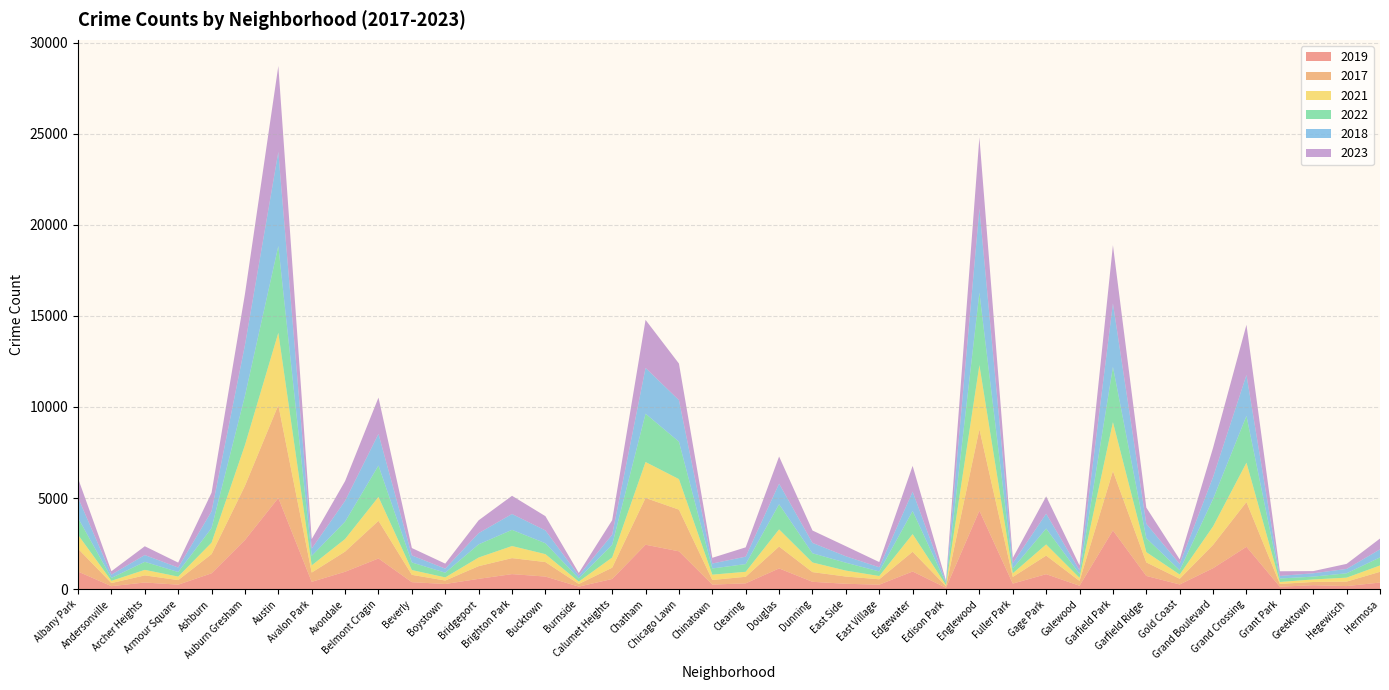

Reading left to right, transcribe all the data shown in this chart.

2019: Albany Park=968	Andersonville=166	Archer Heights=368	Armour Square=249	Ashburn=872	Auburn Gresham=2700	Austin=5008	Avalon Park=405	Avondale=957	Belmont Cragin=1687	Beverly=385	Boystown=287	Bridgeport=568	Brighton Park=828	Bucktown=694	Burnside=142	Calumet Heights=561	Chatham=2441	Chicago Lawn=2079	Chinatown=253	Clearing=322	Douglas=1140	Dunning=406	East Side=298	East Village=248	Edgewater=972	Edison Park=77	Englewood=4309	Fuller Park=308	Gage Park=825	Galewood=189	Garfield Park=3226	Garfield Ridge=728	Gold Coast=261	Grand Boulevard=1153	Grand Crossing=2328	Grant Park=138	Greektown=220	Hegewisch=171	Hermosa=365
2017: Albany Park=1252	Andersonville=171	Archer Heights=391	Armour Square=250	Ashburn=1053	Auburn Gresham=2973	Austin=5096	Avalon Park=508	Avondale=1107	Belmont Cragin=2066	Beverly=403	Boystown=188	Bridgeport=697	Brighton Park=878	Bucktown=795	Burnside=145	Calumet Heights=620	Chatham=2566	Chicago Lawn=2288	Chinatown=253	Clearing=360	Douglas=1200	Dunning=531	East Side=397	East Village=296	Edgewater=1082	Edison Park=87	Englewood=4470	Fuller Park=365	Gage Park=1019	Galewood=265	Garfield Park=3257	Garfield Ridge=743	Gold Coast=311	Grand Boulevard=1281	Grand Crossing=2456	Grant Park=154	Greektown=176	Hegewisch=246	Hermosa=589
2021: Albany Park=767	Andersonville=123	Archer Heights=303	Armour Square=193	Ashburn=629	Auburn Gresham=2237	Austin=3970	Avalon Park=395	Avondale=692	Belmont Cragin=1312	Beverly=264	Boystown=173	Bridgeport=474	Brighton Park=664	Bucktown=435	Burnside=130	Calumet Heights=559	Chatham=1974	Chicago Lawn=1675	Chinatown=293	Clearing=274	Douglas=943	Dunning=530	East Side=326	East Village=180	Edgewater=969	Edison Park=62	Englewood=3518	Fuller Park=200	Gage Park=613	Galewood=170	Garfield Park=2686	Garfield Ridge=565	Gold Coast=233	Grand Boulevard=1015	Grand Crossing=2160	Grant Park=104	Greektown=140	Hegewisch=217	Hermosa=350
2022: Albany Park=926	Andersonville=157	Archer Heights=439	Armour Square=251	Ashburn=797	Auburn Gresham=2703	Austin=4762	Avalon Park=522	Avondale=953	Belmont Cragin=1721	Beverly=414	Boystown=258	Bridgeport=722	Brighton Park=888	Bucktown=599	Burnside=175	Calumet Heights=698	Chatham=2651	Chicago Lawn=2054	Chinatown=338	Clearing=422	Douglas=1380	Dunning=504	East Side=433	East Village=250	Edgewater=1268	Edison Park=99	Englewood=3982	Fuller Park=263	Gage Park=871	Galewood=210	Garfield Park=3034	Garfield Ridge=766	Gold Coast=236	Grand Boulevard=1503	Grand Crossing=2565	Grant Park=192	Greektown=154	Hegewisch=239	Hermosa=441
2018: Albany Park=1117	Andersonville=184	Archer Heights=374	Armour Square=248	Ashburn=924	Auburn Gresham=2787	Austin=5163	Avalon Park=401	Avondale=1142	Belmont Cragin=1736	Beverly=386	Boystown=224	Bridgeport=616	Brighton Park=870	Bucktown=704	Burnside=160	Calumet Heights=554	Chatham=2513	Chicago Lawn=2281	Chinatown=273	Clearing=409	Douglas=1131	Dunning=571	East Side=354	East Village=230	Edgewater=1063	Edison Park=75	Englewood=4608	Fuller Park=289	Gage Park=817	Galewood=202	Garfield Park=3485	Garfield Ridge=789	Gold Coast=342	Grand Boulevard=1205	Grand Crossing=2249	Grant Park=141	Greektown=185	Hegewisch=240	Hermosa=442
2023: Albany Park=1056	Andersonville=185	Archer Heights=482	Armour Square=269	Ashburn=1020	Auburn Gresham=2800	Austin=4715	Avalon Park=517	Avondale=1082	Belmont Cragin=1994	Beverly=407	Boystown=274	Bridgeport=704	Brighton Park=998	Bucktown=782	Burnside=139	Calumet Heights=795	Chatham=2636	Chicago Lawn=2007	Chinatown=313	Clearing=511	Douglas=1488	Dunning=680	East Side=552	East Village=285	Edgewater=1414	Edison Park=64	Englewood=3913	Fuller Park=290	Gage Park=949	Galewood=266	Garfield Park=3192	Garfield Ridge=888	Gold Coast=254	Grand Boulevard=1605	Grand Crossing=2753	Grant Park=255	Greektown=119	Hegewisch=277	Hermosa=594